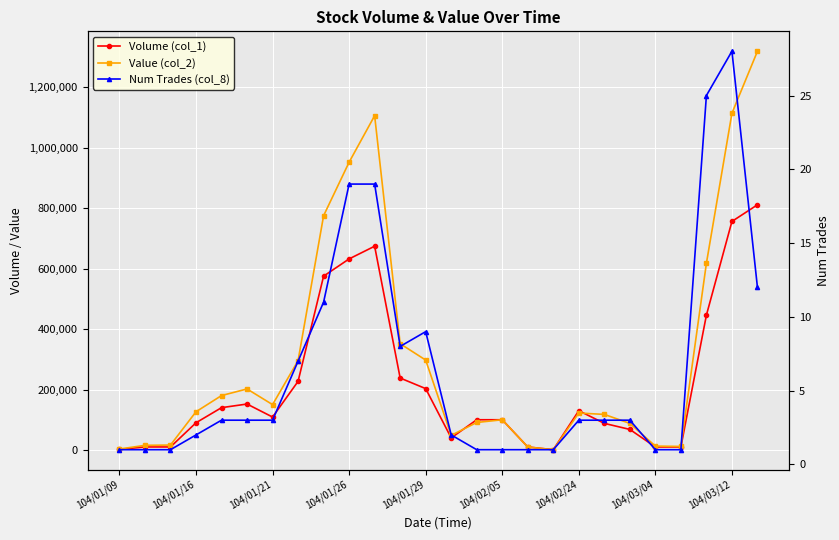

Reading left to right, transcribe all the data shown in this chart.

Volume (col_1): 2000	10000	10000	90000	140000	152000	109000	227000	575000	632000	674000	238000	203000	40000	100000	100000	10000	1000	130000	88000	68000	10000	10000	446000	756000	811000
Value (col_2): 3160	15400	16300	126440	180000	201900	150070	295490	774930	951930	1105710	351500	297450	48400	91000	100000	9800	930	122200	117700	87820	12900	11700	617640	1113670	1318860
Num Trades (col_8): 1	1	1	2	3	3	3	7	11	19	19	8	9	2	1	1	1	1	3	3	3	1	1	25	28	12